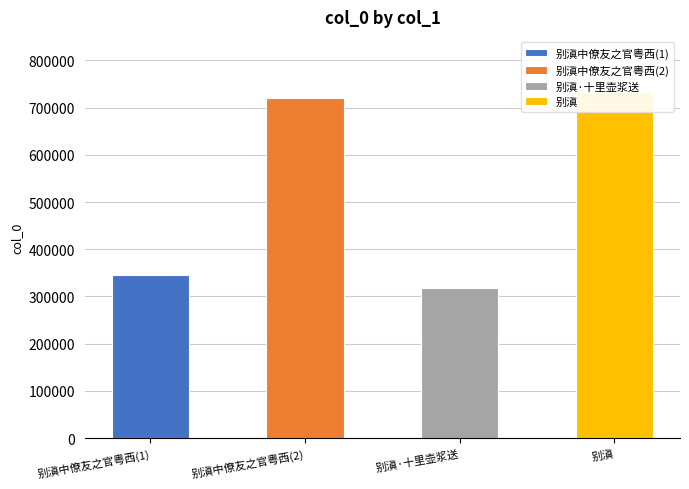

List the labels in order of value, smallest first.

别滇·十里壶浆送, 别滇中僚友之官粤西, 别滇中僚友之官粤西, 别滇